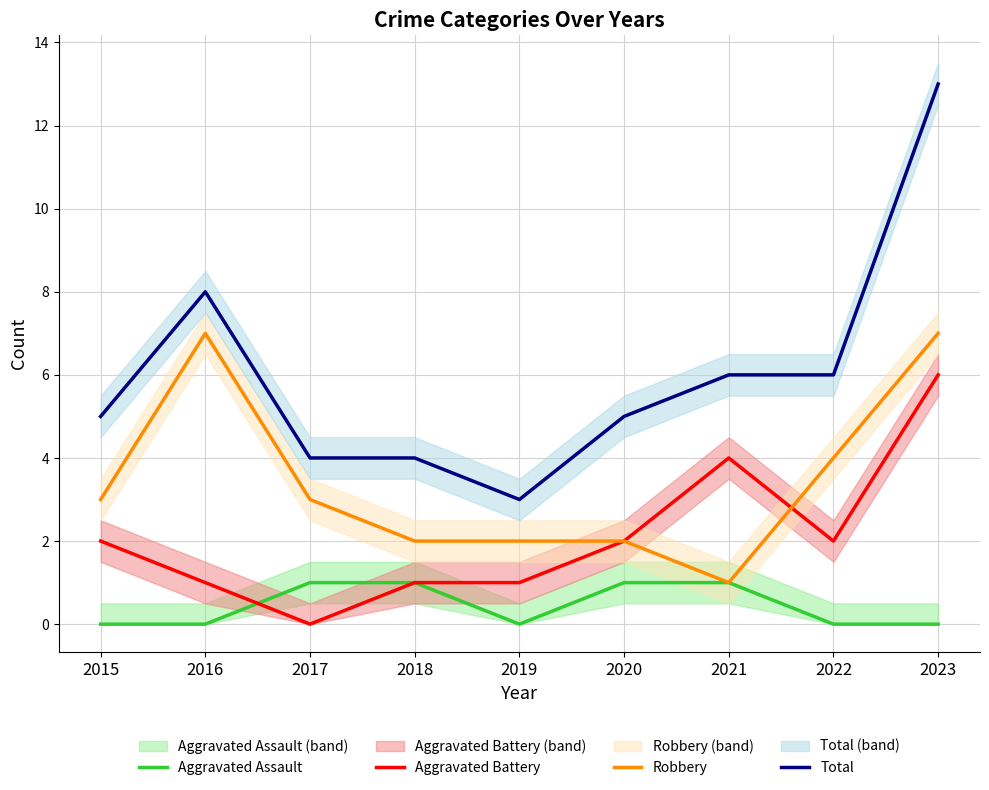

What are all the series names shown in the legend?

Aggravated Assault, Aggravated Battery, Robbery, Total